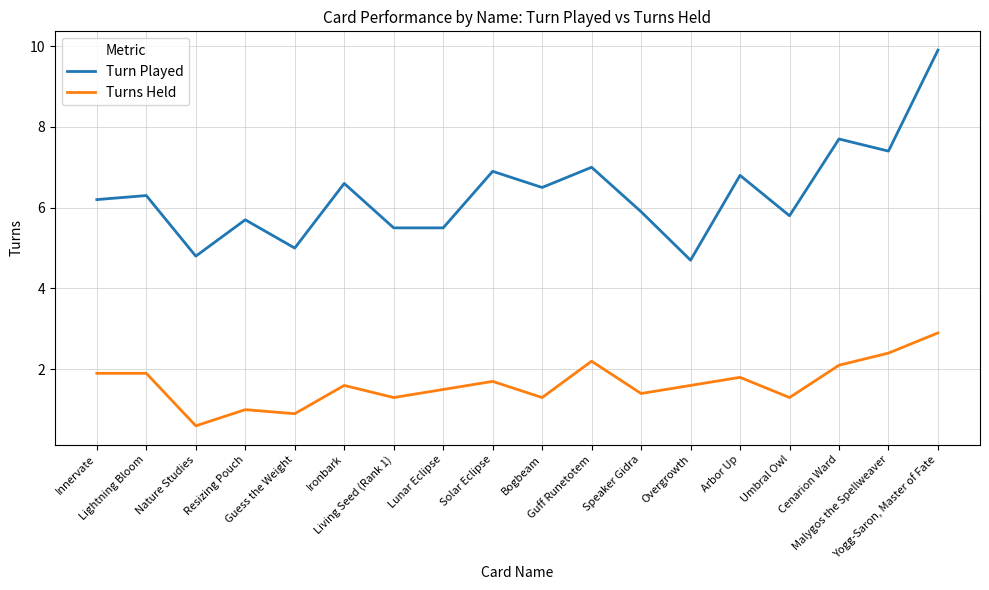

What is the greatest value displayed?

9.9